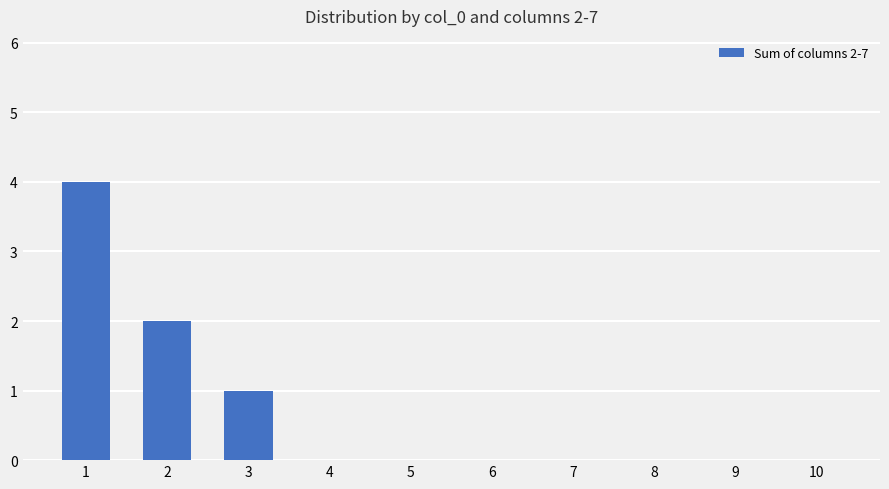

Reading right to left, list all the values displayed in this chart.

0	0	0	0	0	0	0	1	2	4